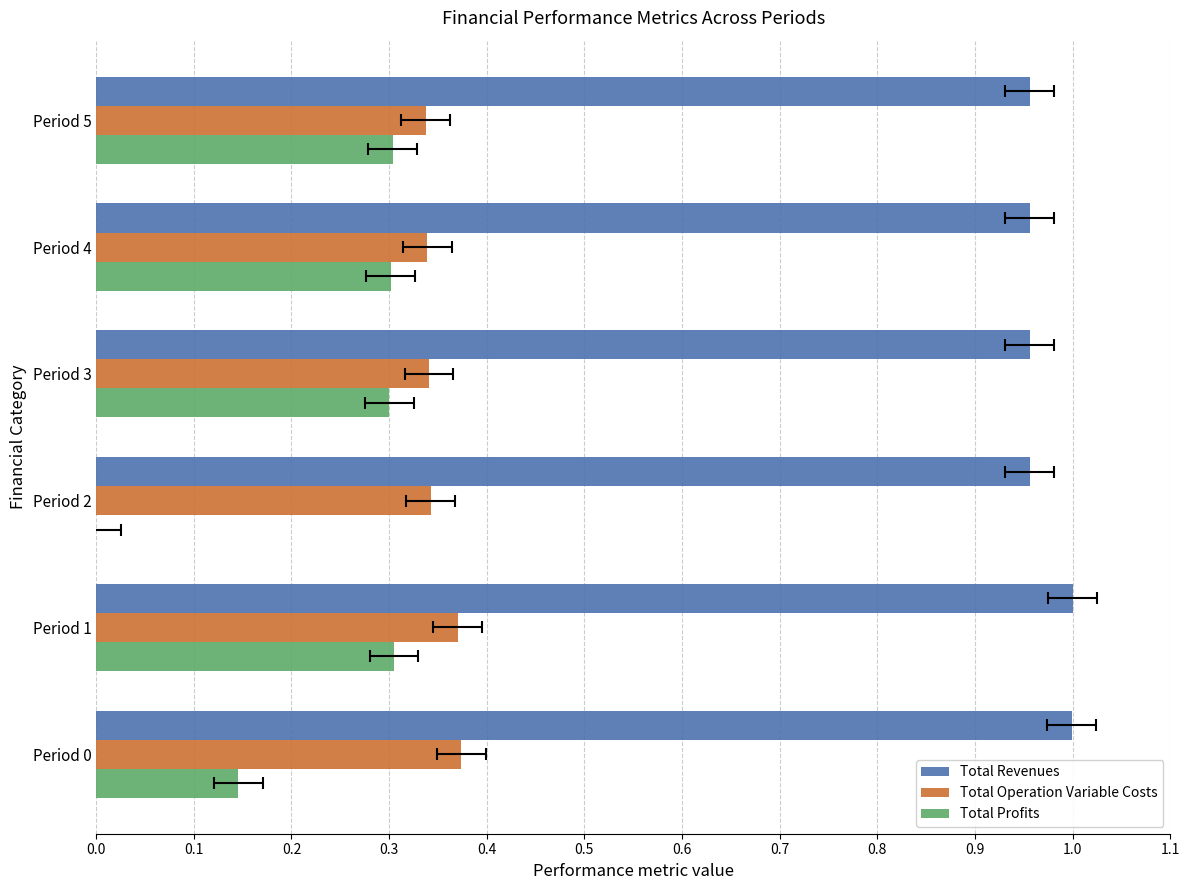

Are the bars horizontal?

Yes